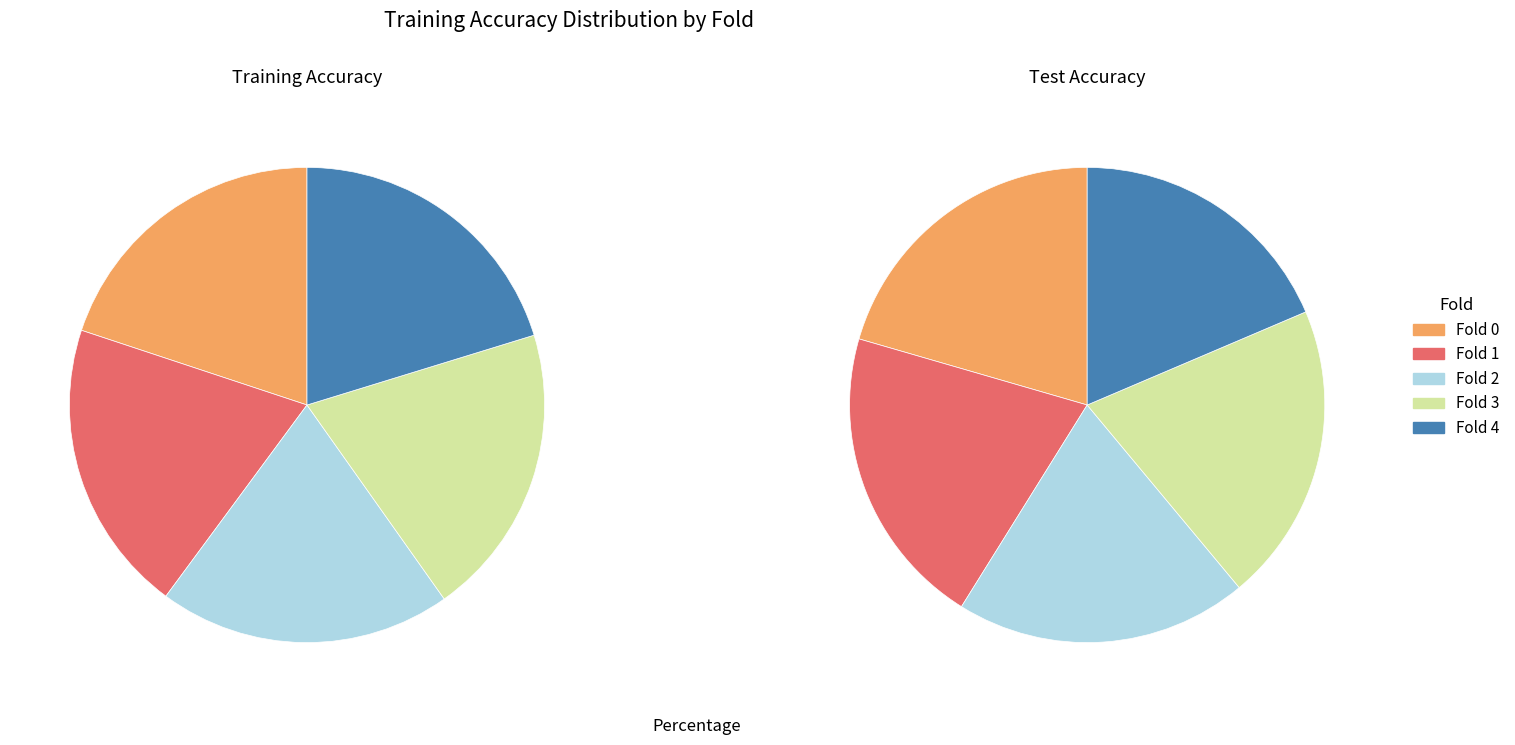

Rank the categories by value from highest to lowest.

Fold 4, Fold 1, Fold 3, Fold 2, Fold 0